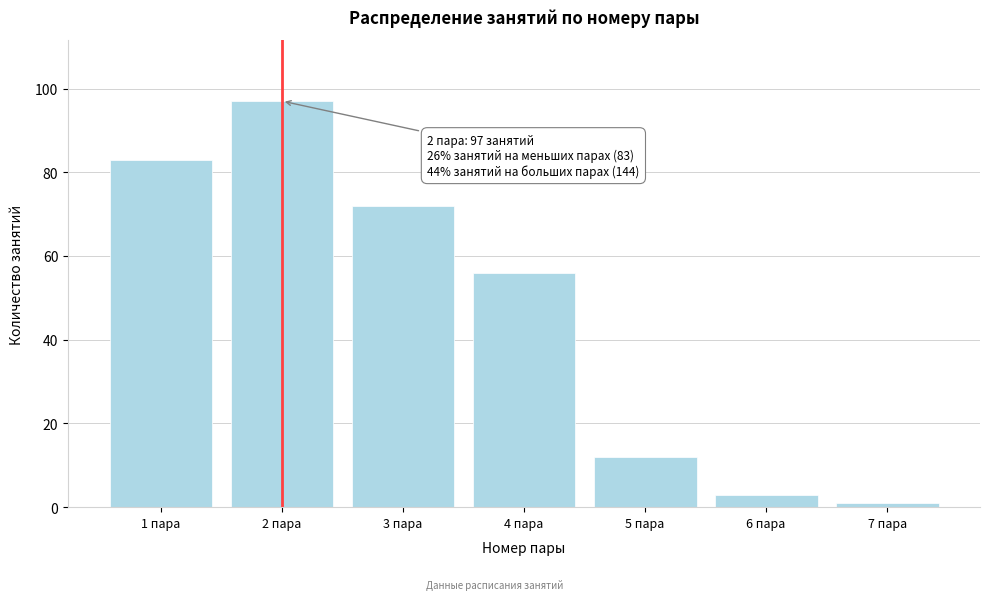

Reading left to right, transcribe all the data shown in this chart.

83	97	72	56	12	3	1